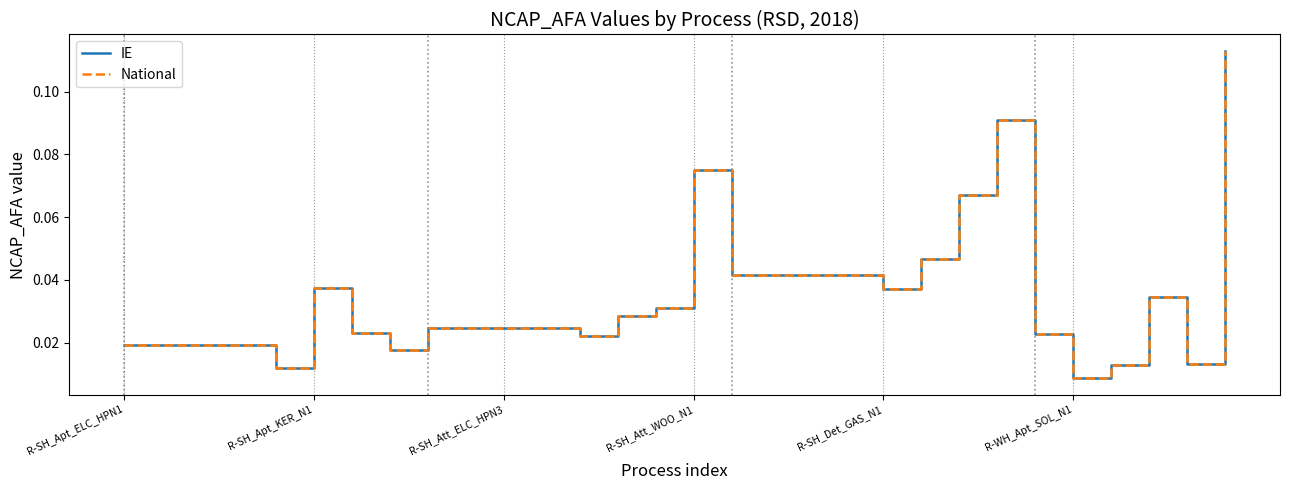

Which category has the highest value in the National series?

29